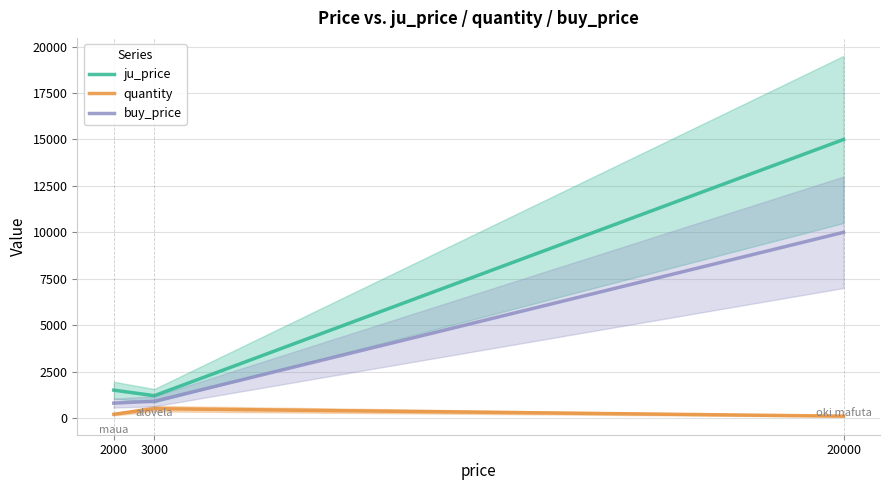

Does the chart display data point markers on the line(s)?

No